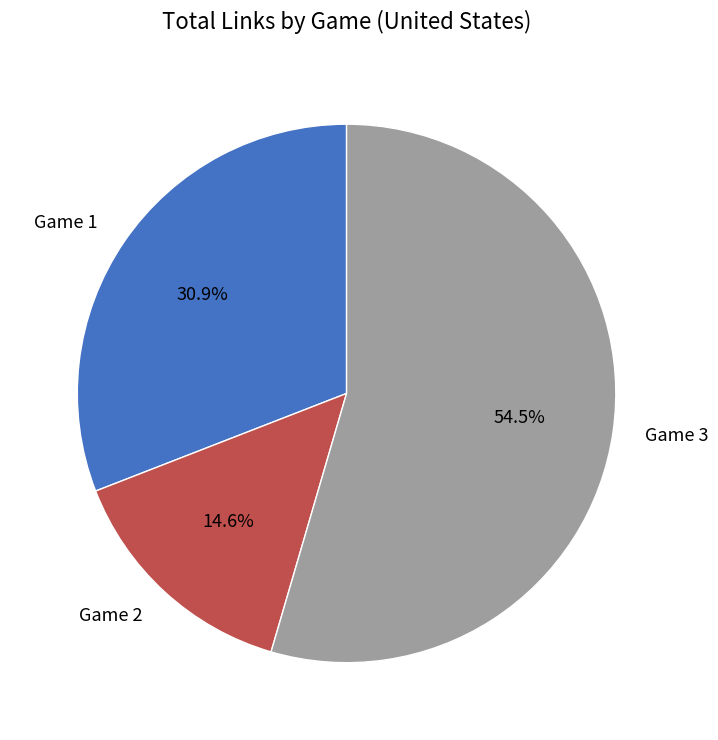

To the nearest percent, what percentage of the pie is Game 2?

15%